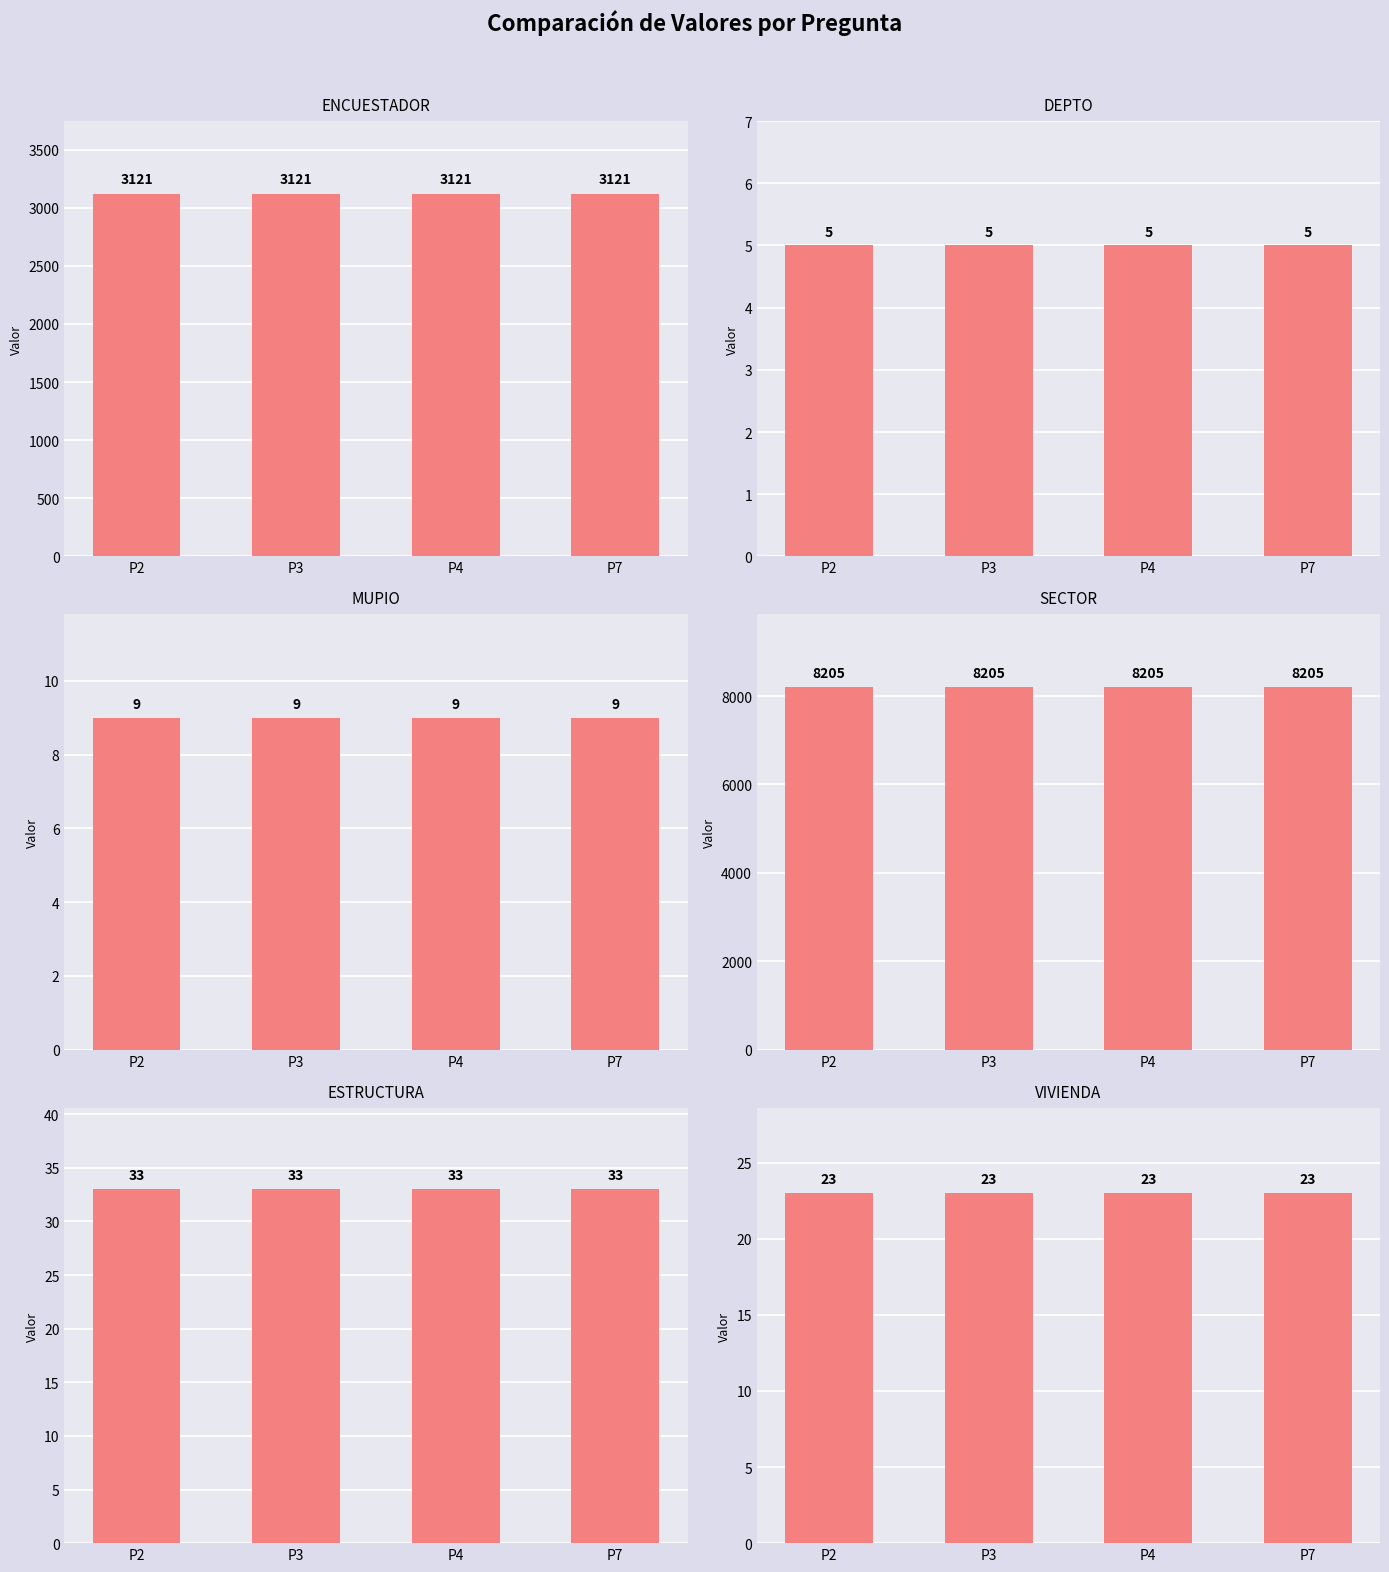

Between P2 and P3, which series saw the biggest shift?

ENCUESTADOR